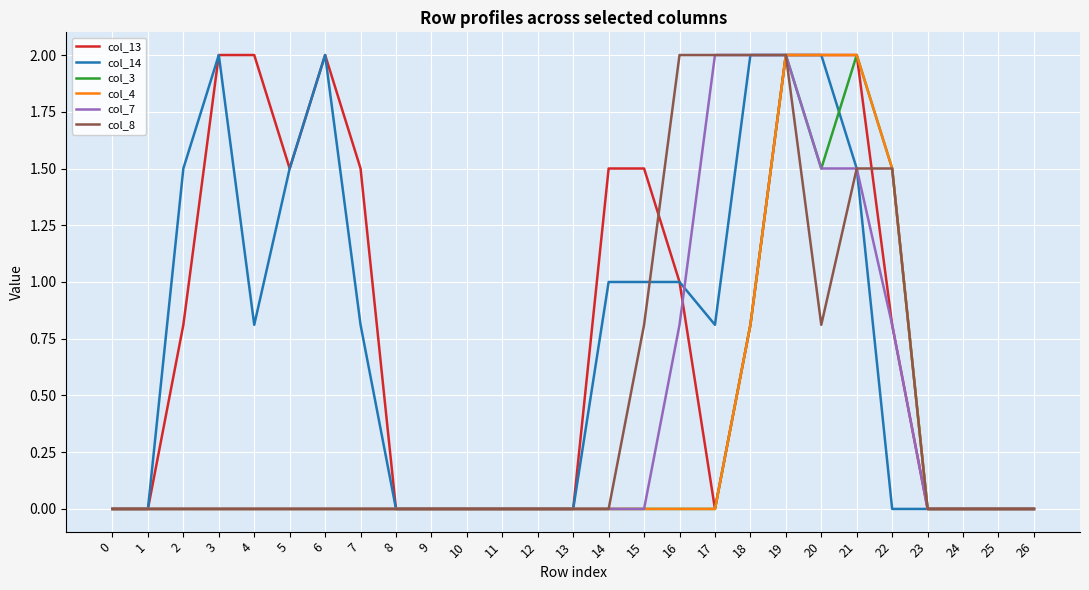

What is the maximum value for col_14?

2.0